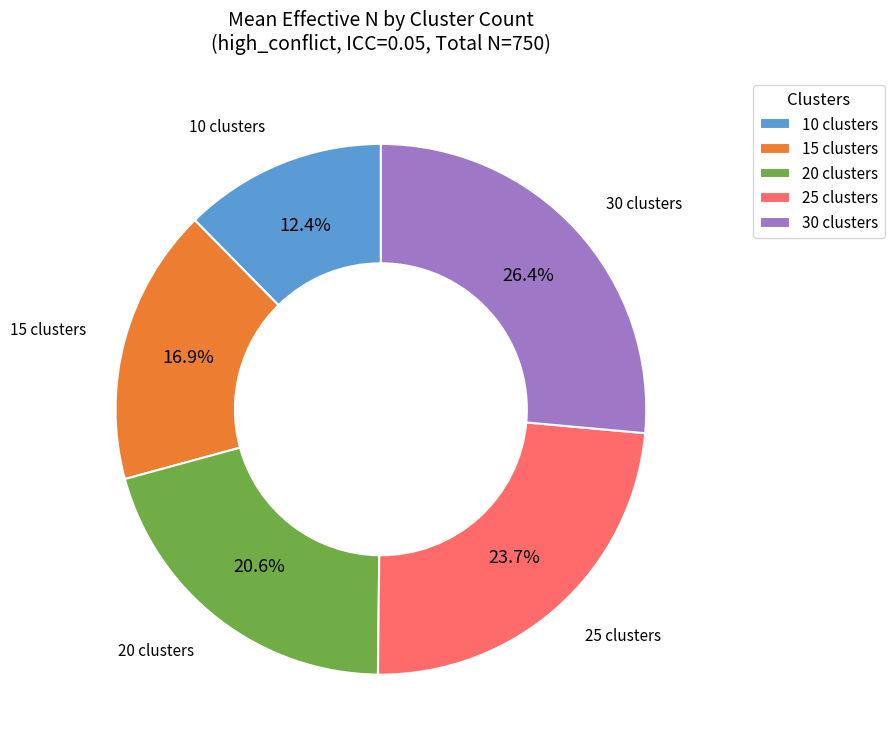

Rank the categories by value from highest to lowest.

30 clusters, 25 clusters, 20 clusters, 15 clusters, 10 clusters